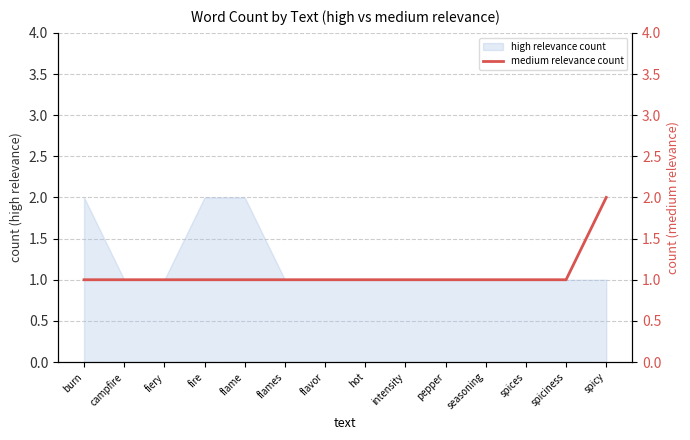

True or false: high relevance count has a value of 2 at spiciness.

False